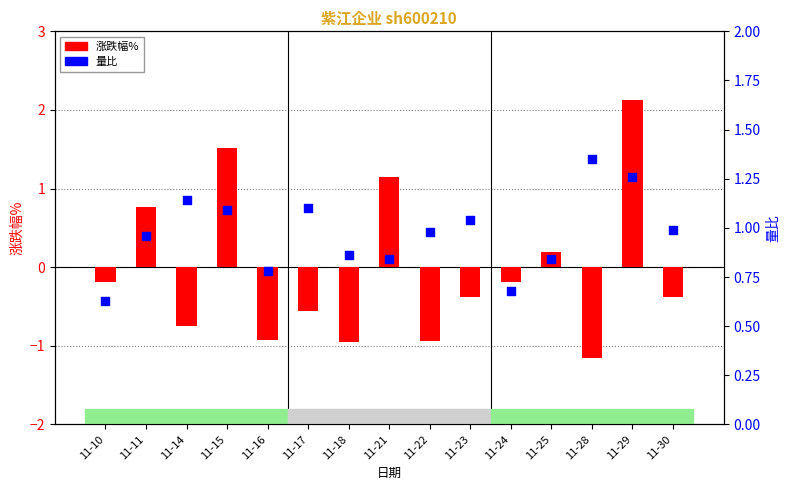

Which series contains the highest Y value?

涨跌幅%